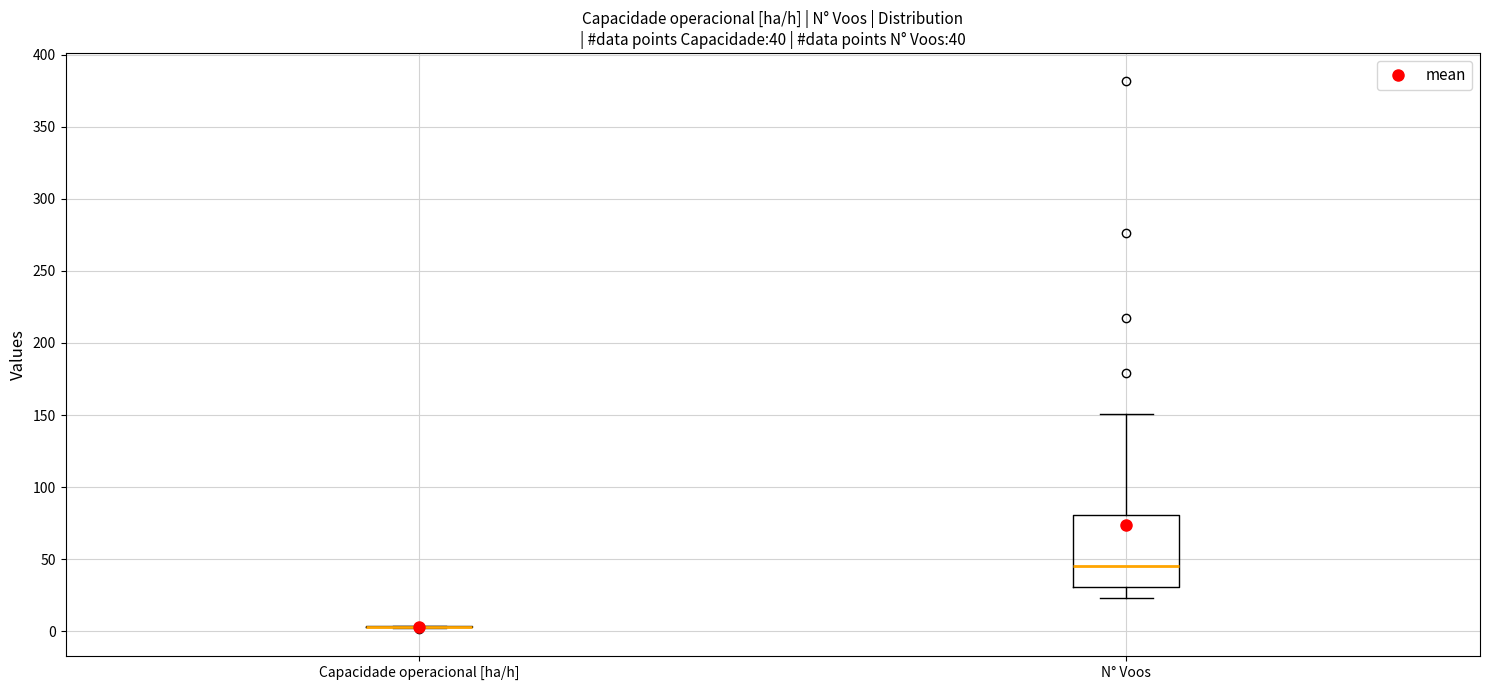

Comparing the boxes themselves (not the whiskers), which one is the tallest?

N° Voos